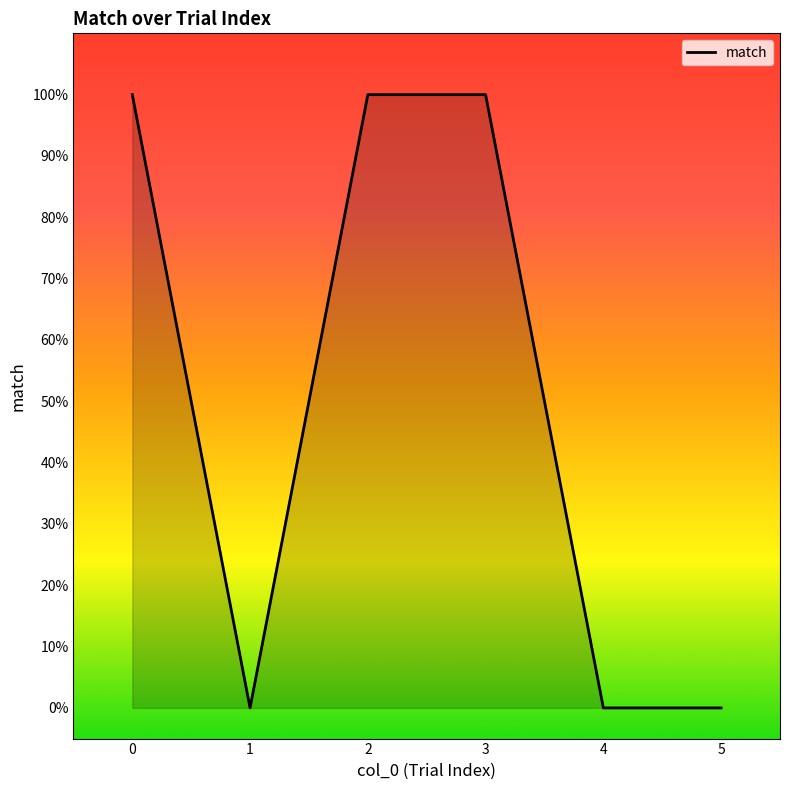

Does the chart display data point markers on the line(s)?

No